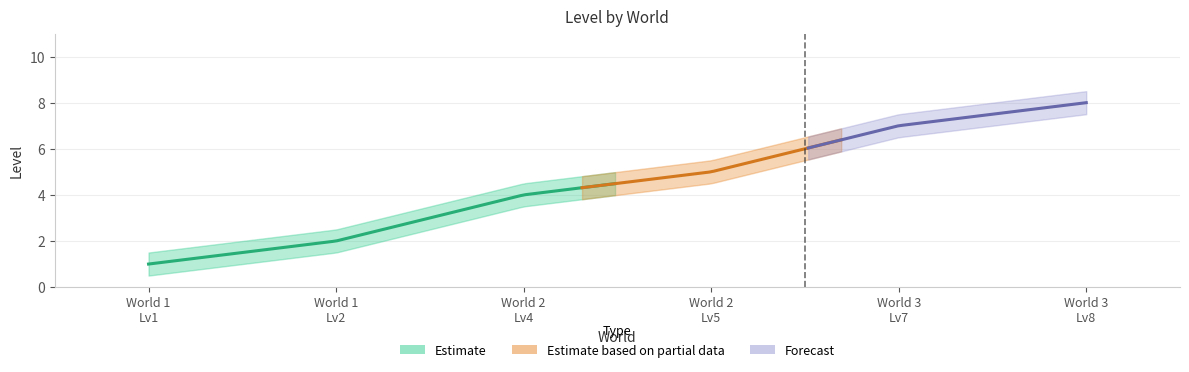

Rank the series by their maximum value, from lowest to highest.

Level_lower, Level, Level_upper